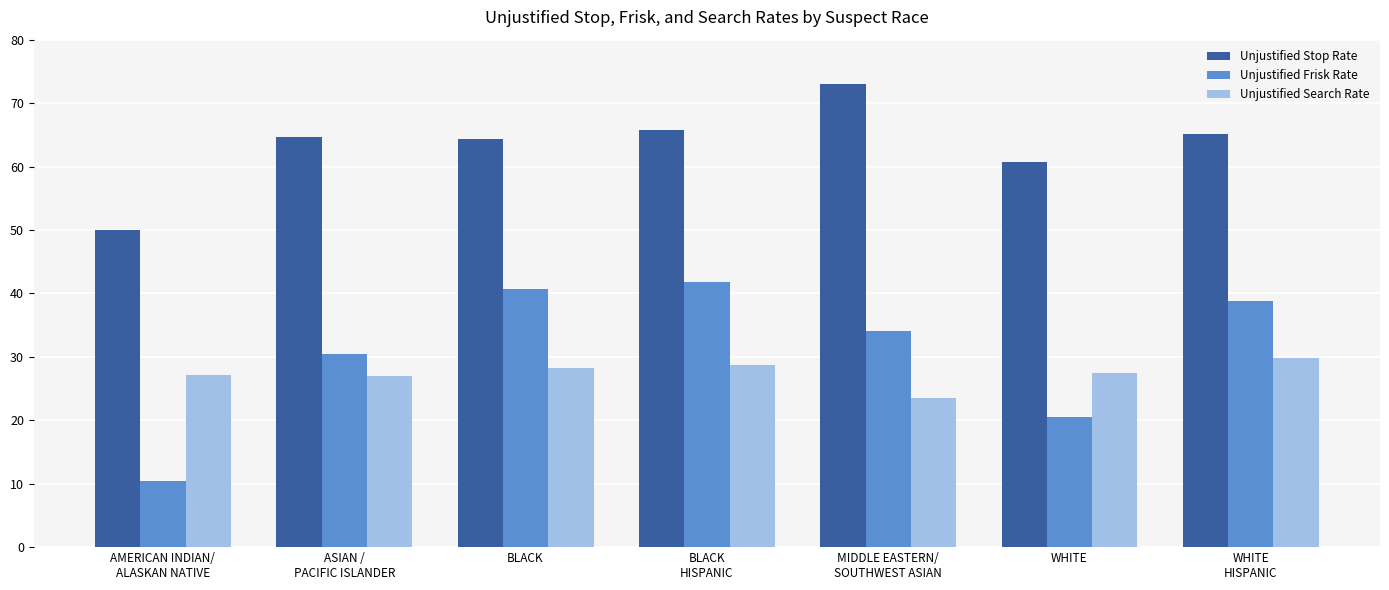

At which label does Unjustified Stop Rate reach its minimum?

AMERICAN INDIAN/
ALASKAN NATIVE